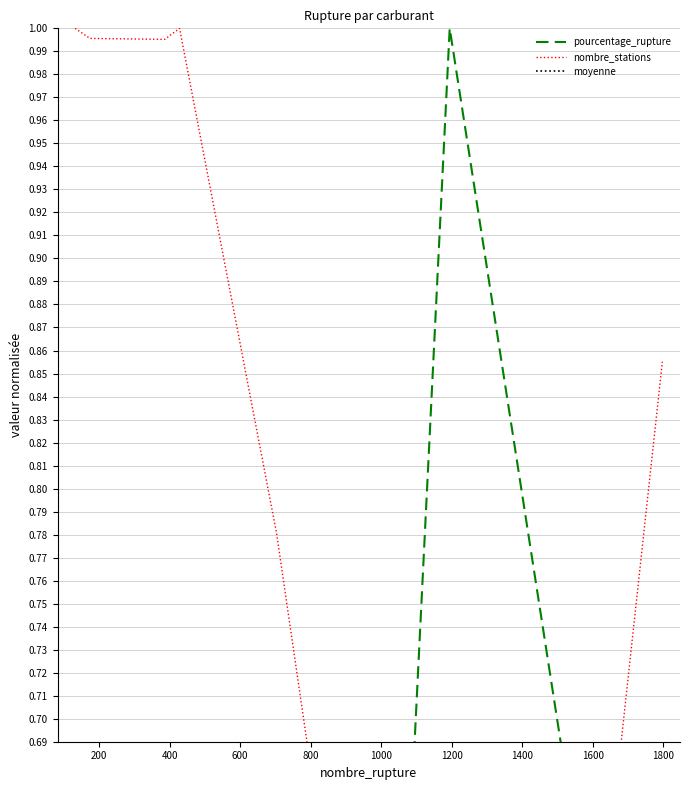

How many categories are shown in the chart?

9